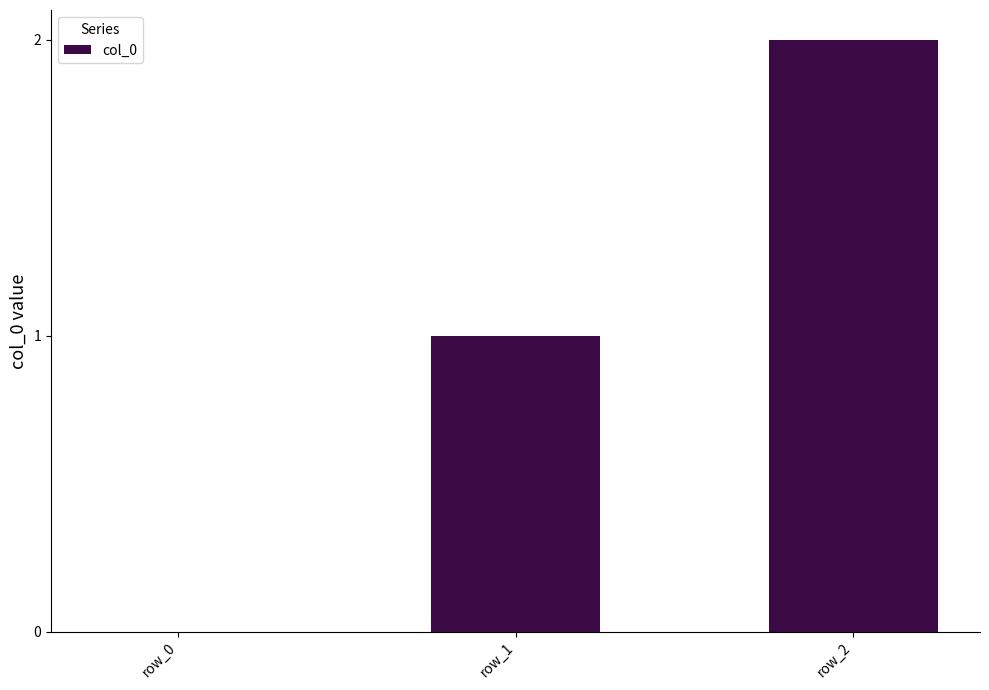

Which category has the highest value across all series?

row_2